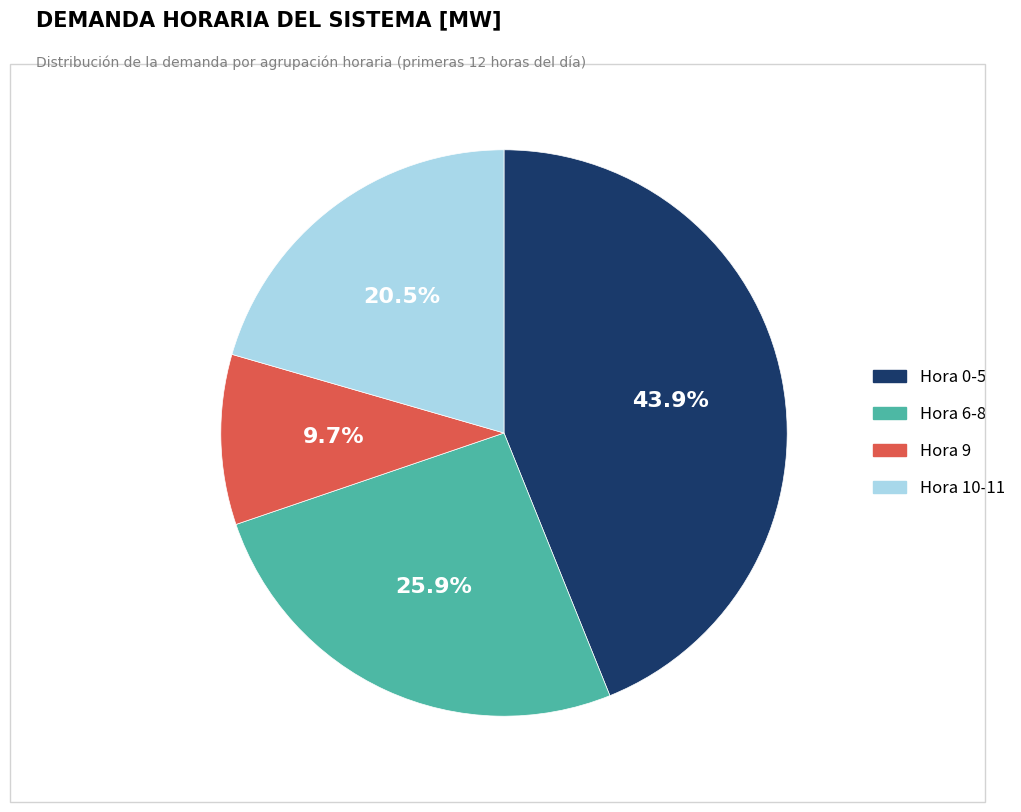

Count the number of slices in the pie.

4